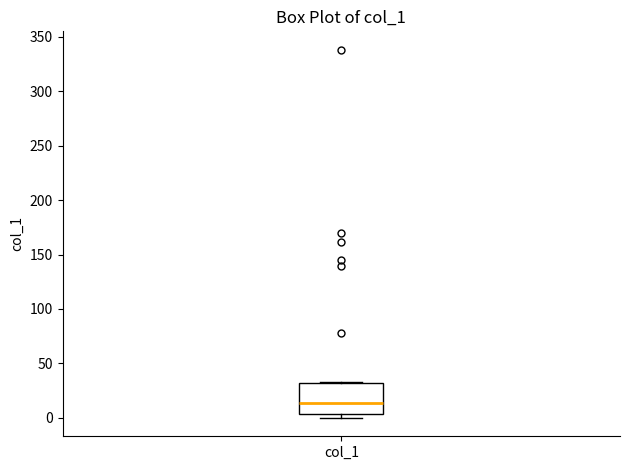

Read this box plot against the y-axis: the position of the median line, the range covered by the box, and the ends of both whiskers. The values are not printed on the chart, so give them approximately, as read against the axis.

median 15, box 5 to 30, whiskers 0 to 35